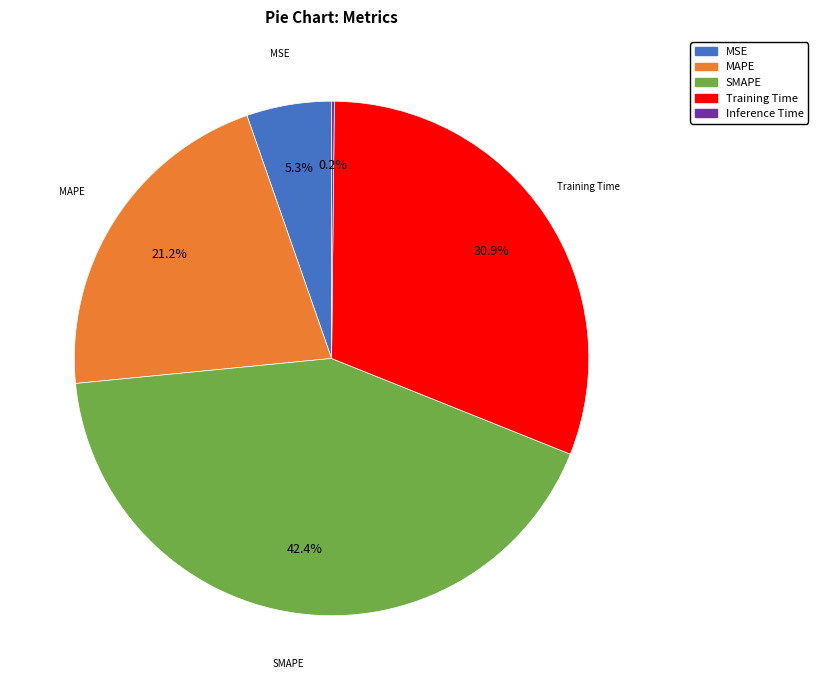

What portion of the pie excludes SMAPE?

57.6%